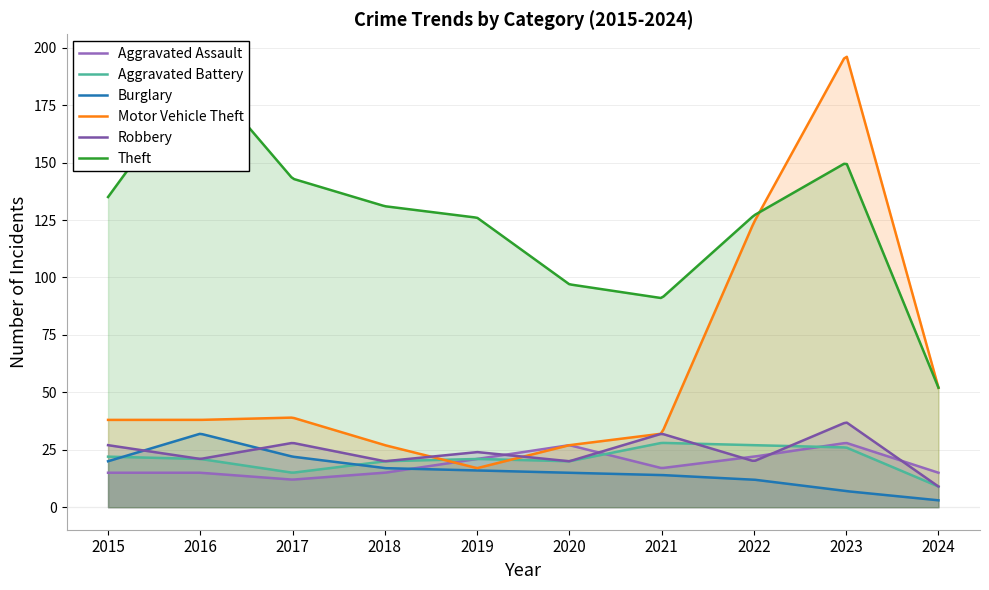

Where is the first local maximum for Robbery?

2017